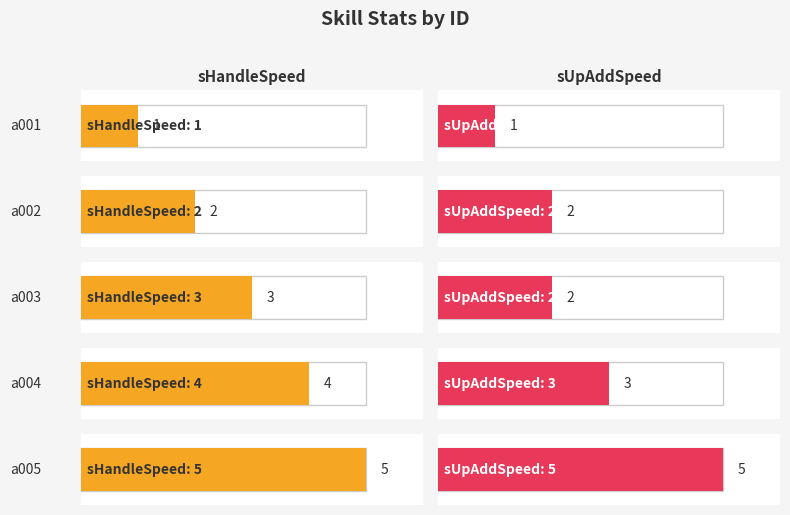

What is the difference between the sUpAddSpeed values at a003 and a004?

1